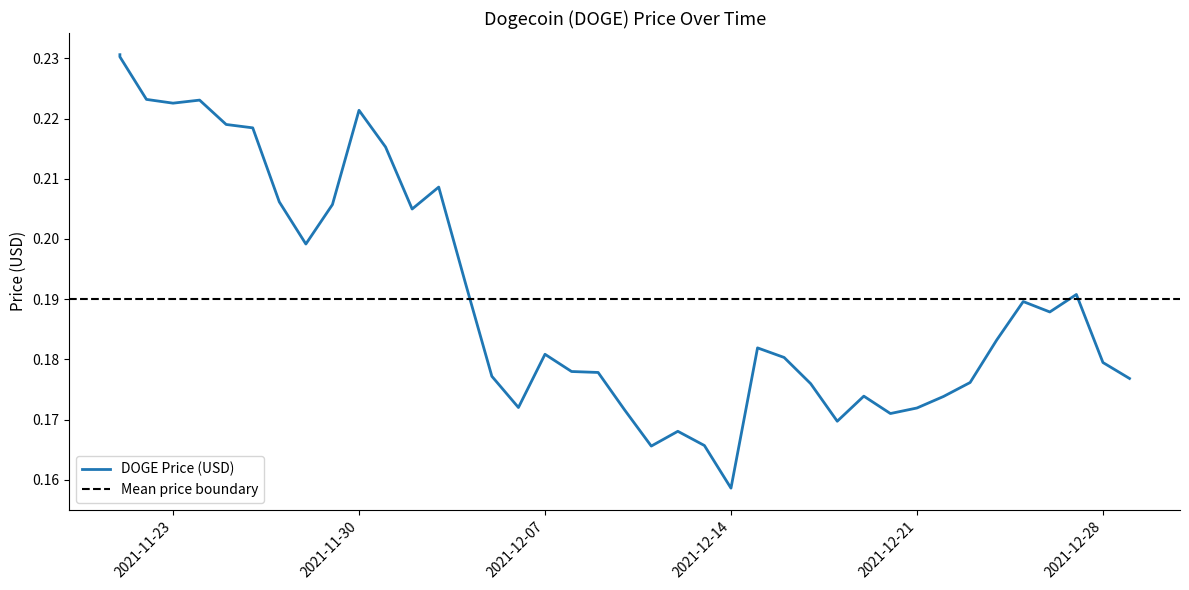

What is the difference between the maximum and minimum values?

0.1